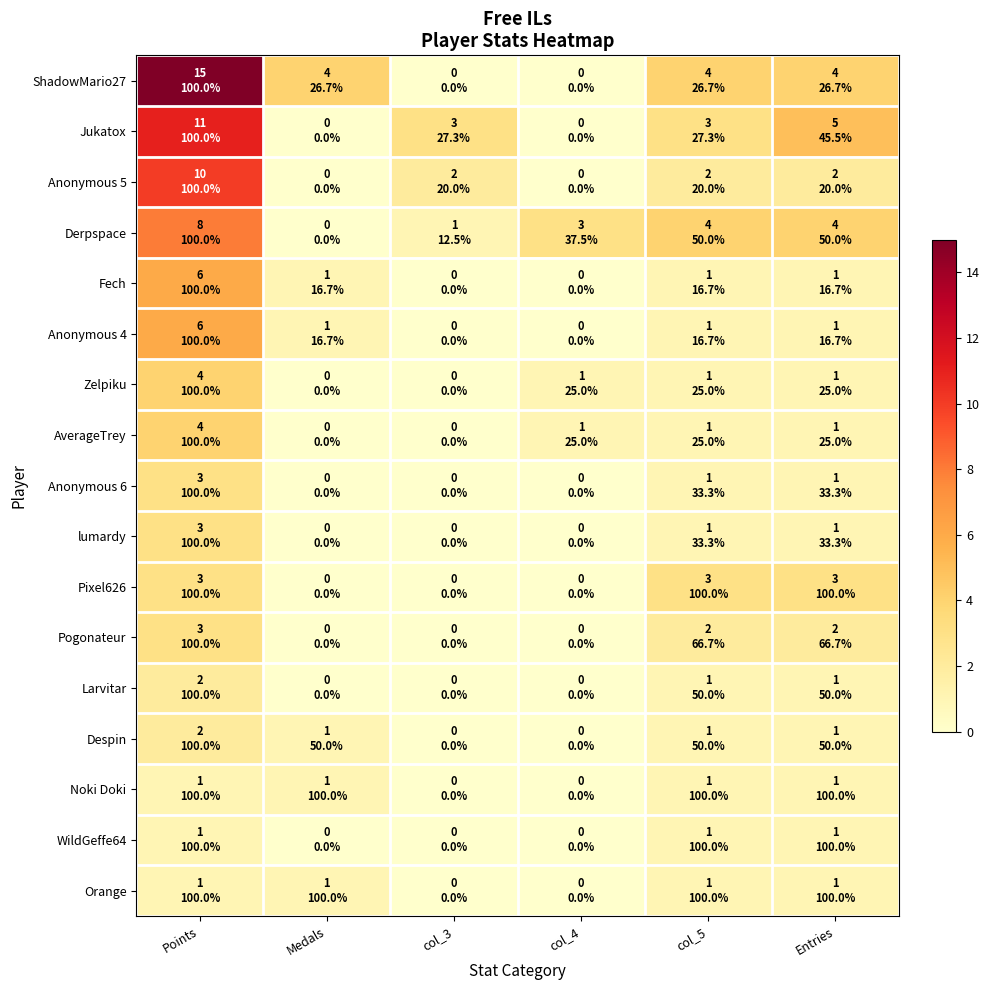

Reading left to right, what are all the values shown in this chart?

ShadowMario27: Points=15	Medals=4	col_3=0	col_4=0	col_5=4	Entries=4
Jukatox: Points=11	Medals=0	col_3=3	col_4=0	col_5=3	Entries=5
Anonymous 5: Points=10	Medals=0	col_3=2	col_4=0	col_5=2	Entries=2
Derpspace: Points=8	Medals=0	col_3=1	col_4=3	col_5=4	Entries=4
Fech: Points=6	Medals=1	col_3=0	col_4=0	col_5=1	Entries=1
Anonymous 4: Points=6	Medals=1	col_3=0	col_4=0	col_5=1	Entries=1
Zelpiku: Points=4	Medals=0	col_3=0	col_4=1	col_5=1	Entries=1
AverageTrey: Points=4	Medals=0	col_3=0	col_4=1	col_5=1	Entries=1
Anonymous 6: Points=3	Medals=0	col_3=0	col_4=0	col_5=1	Entries=1
lumardy: Points=3	Medals=0	col_3=0	col_4=0	col_5=1	Entries=1
Pixel626: Points=3	Medals=0	col_3=0	col_4=0	col_5=3	Entries=3
Pogonateur: Points=3	Medals=0	col_3=0	col_4=0	col_5=2	Entries=2
Larvitar: Points=2	Medals=0	col_3=0	col_4=0	col_5=1	Entries=1
Despin: Points=2	Medals=1	col_3=0	col_4=0	col_5=1	Entries=1
Noki Doki: Points=1	Medals=1	col_3=0	col_4=0	col_5=1	Entries=1
WildGeffe64: Points=1	Medals=0	col_3=0	col_4=0	col_5=1	Entries=1
Orange: Points=1	Medals=1	col_3=0	col_4=0	col_5=1	Entries=1